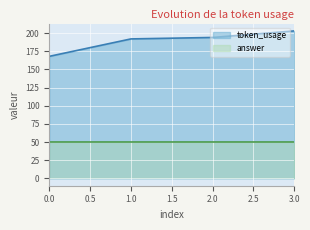

True or false: the data shows 334 at 3.

False